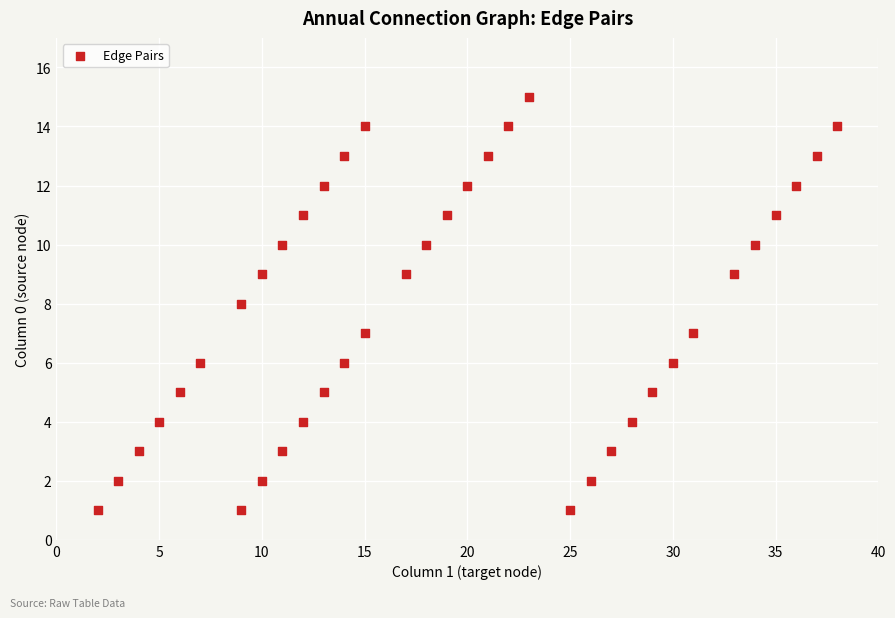

What is the range of Y values (max minus min)?

14